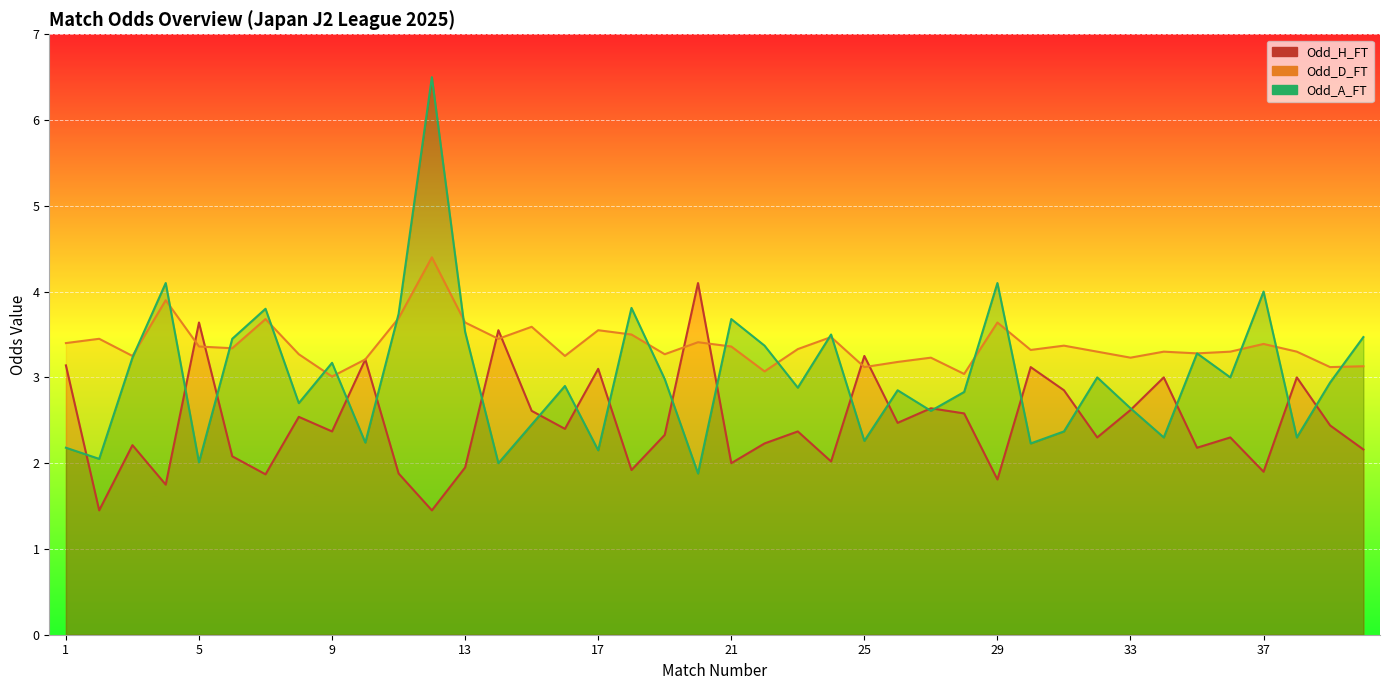

At how many categories does at least one series exceed 5?

1